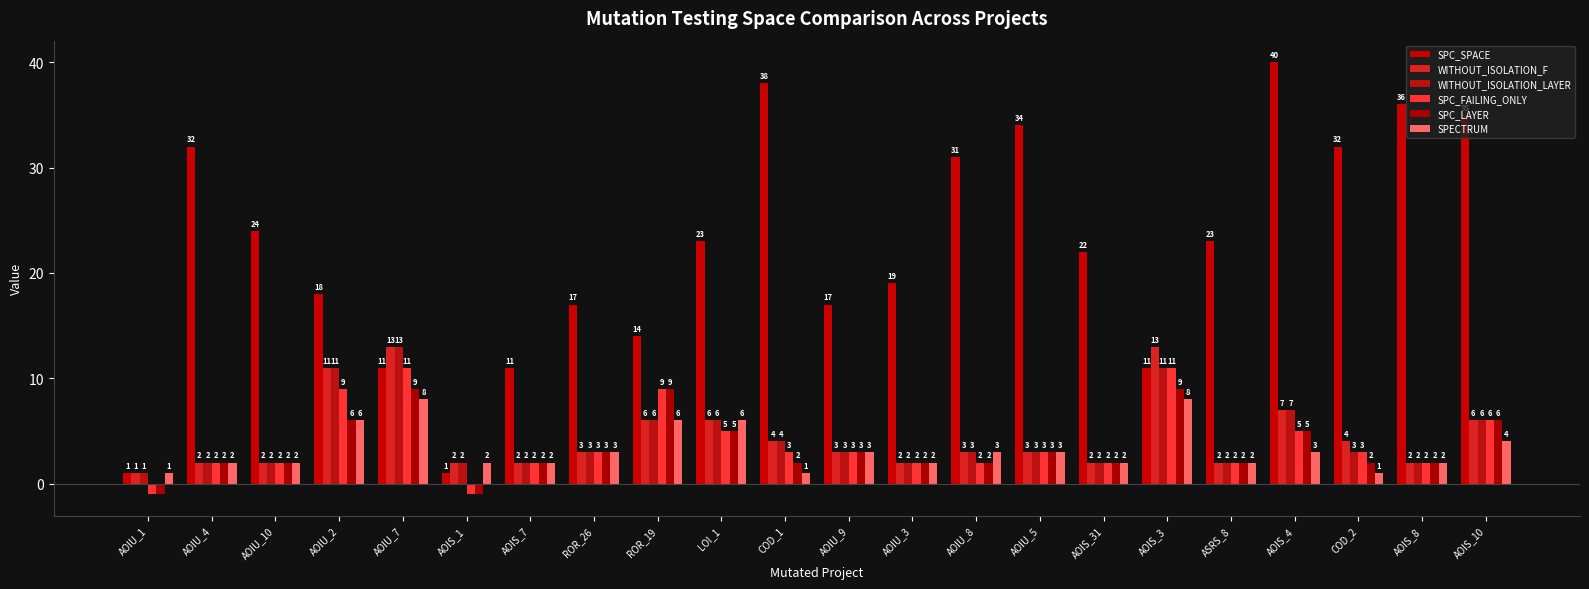

What is the label of the 11th bar from the right?

AOIU_9